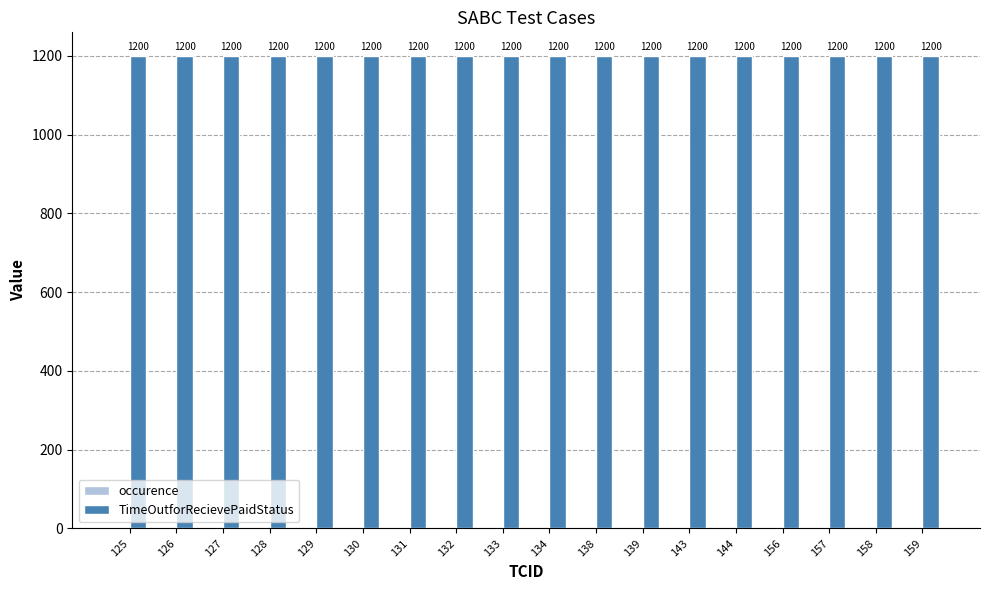

What value does the TimeOutforRecievePaidStatus series have at 156?

1200